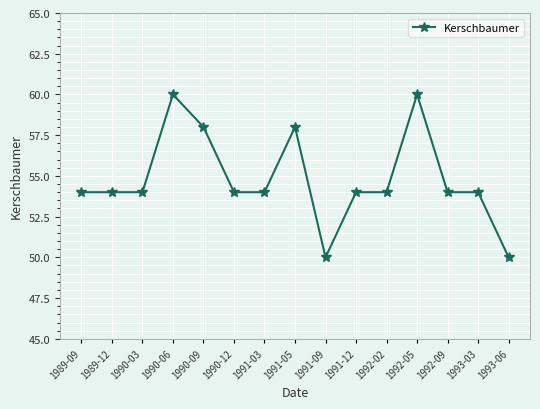

What is the change in value from 1991-03 to 1992-05?

+6